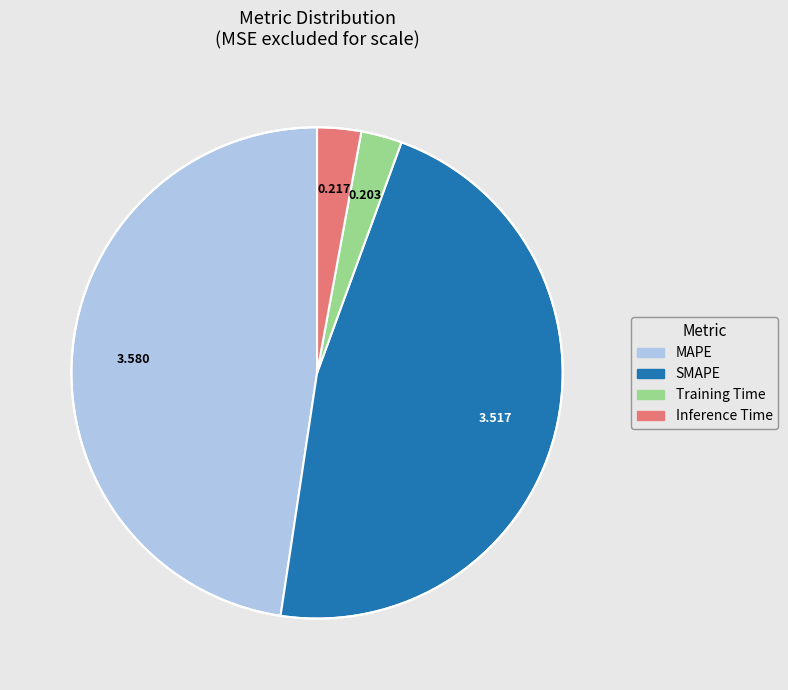

True or false: SMAPE accounts for 47% of the total.

True